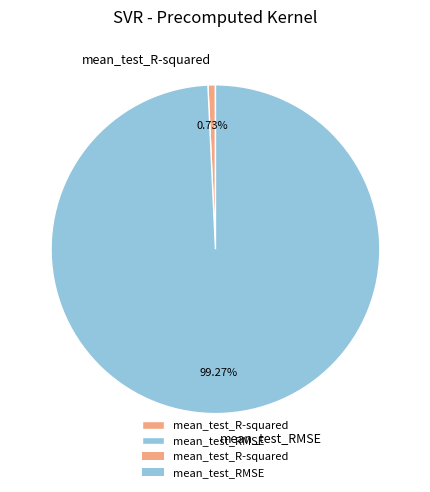

To the nearest percent, what is the difference between the largest and smallest slice percentages?

99%